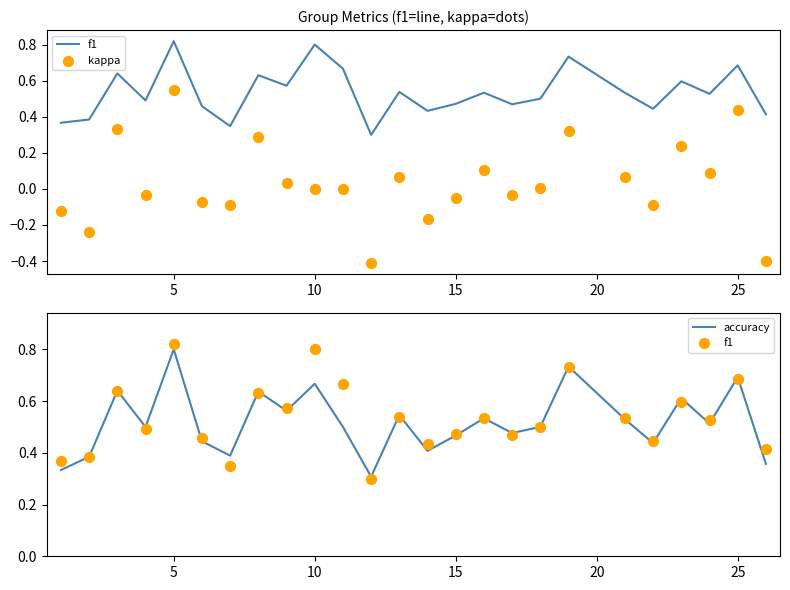

Which series reaches the maximum Y coordinate?

f1